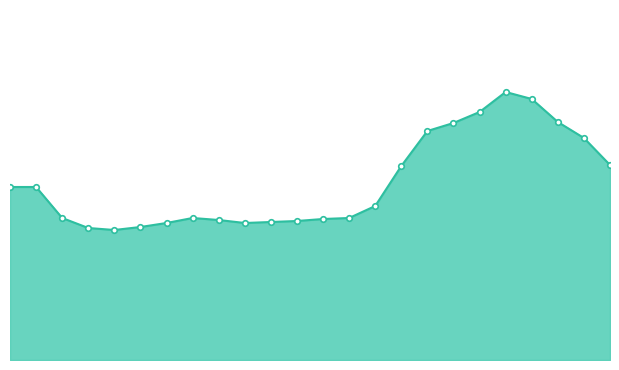

How many lines are shown in the chart?

1